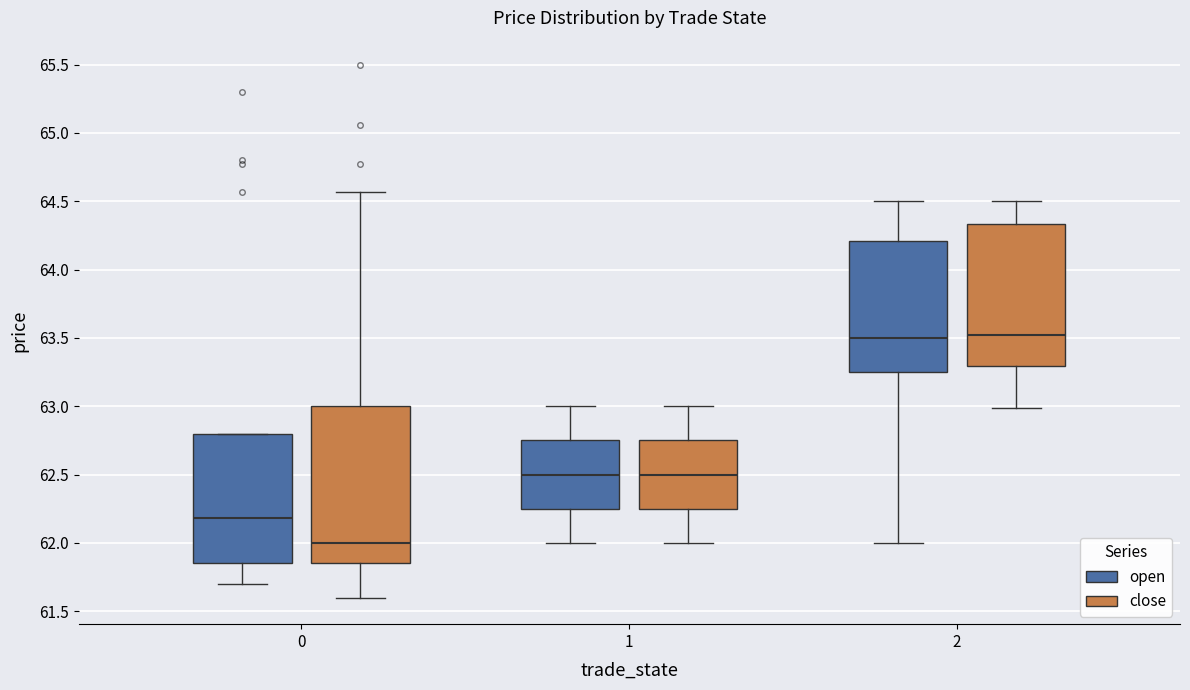

Reading left to right, read every box against the y-axis: the position of its median line, the range the box covers, and the ends of its whiskers. The values are not printed on the chart, so give them approximately, as read against the axis.

0 (open): median 62.20, box 61.85 to 62.80, whiskers 61.70 to 62.80
0 (close): median 62.00, box 61.85 to 63.00, whiskers 61.60 to 64.55
1 (open): median 62.50, box 62.25 to 62.75, whiskers 62.00 to 63.00
1 (close): median 62.50, box 62.25 to 62.75, whiskers 62.00 to 63.00
2 (open): median 63.50, box 63.25 to 64.20, whiskers 62.00 to 64.50
2 (close): median 63.50, box 63.30 to 64.35, whiskers 63.00 to 64.50